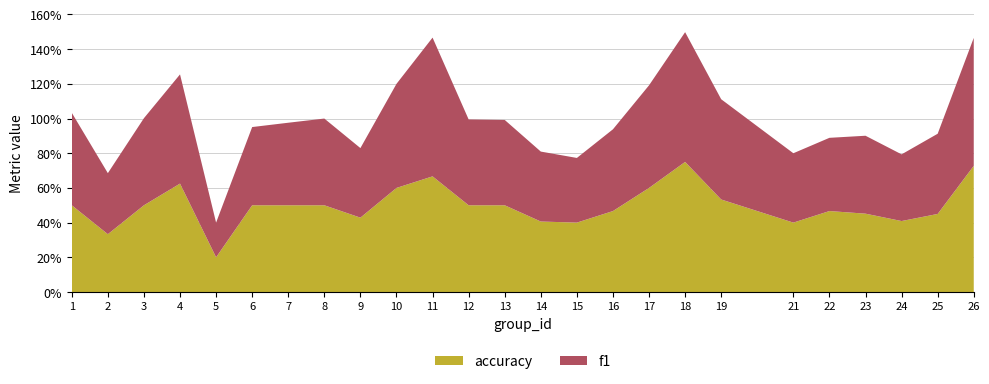

Reading right to left, list all the values displayed in this chart.

f1: 0.7	0.5	0.4	0.4	0.4	0.4	0.6	0.7	0.6	0.5	0.4	0.4	0.5	0.5	0.8	0.6	0.4	0.5	0.5	0.5	0.2	0.6	0.5	0.4	0.5
accuracy: 0.7	0.5	0.4	0.5	0.5	0.4	0.5	0.8	0.6	0.5	0.4	0.4	0.5	0.5	0.7	0.6	0.4	0.5	0.5	0.5	0.2	0.6	0.5	0.3	0.5